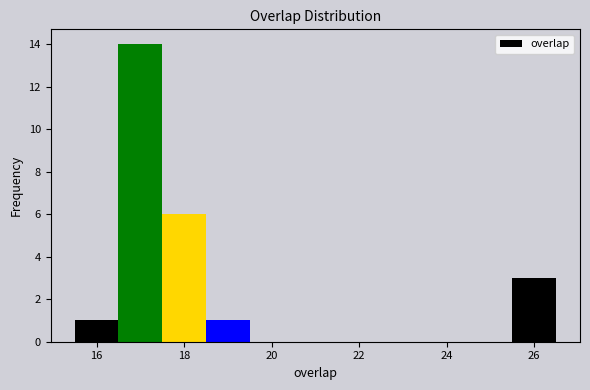

Reading left to right, transcribe this chart: for each bar, give the range it covers on the x-axis and its height. Neither the bar edges nor the heights are printed on the chart, so give them approximately, as read against the axes.

15.5 to 16.5: 1
16.5 to 17.5: 14
17.5 to 18.5: 6
18.5 to 19.5: 1
19.5 to 20.5: 0
20.5 to 21.5: 0
21.5 to 22.5: 0
22.5 to 23.5: 0
23.5 to 24.5: 0
24.5 to 25.5: 0
25.5 to 26.5: 3